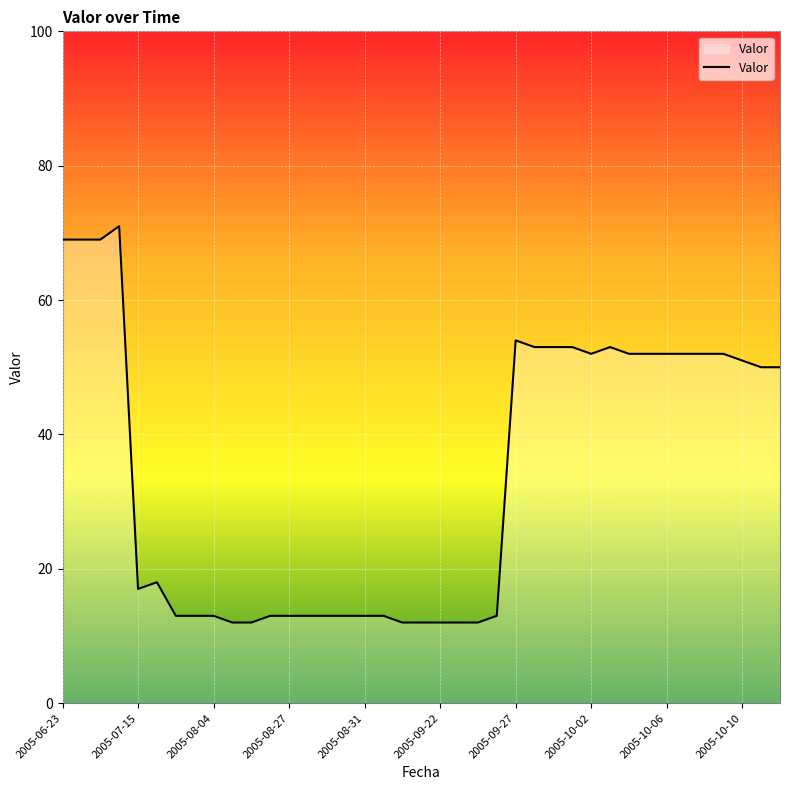

What is the difference between the maximum and minimum values?

59